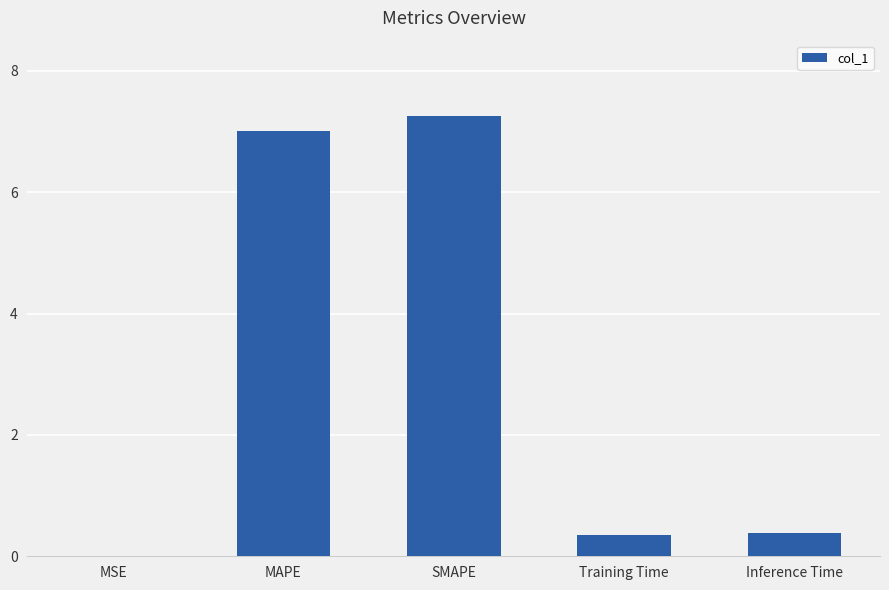

Count the number of categories in the chart.

5